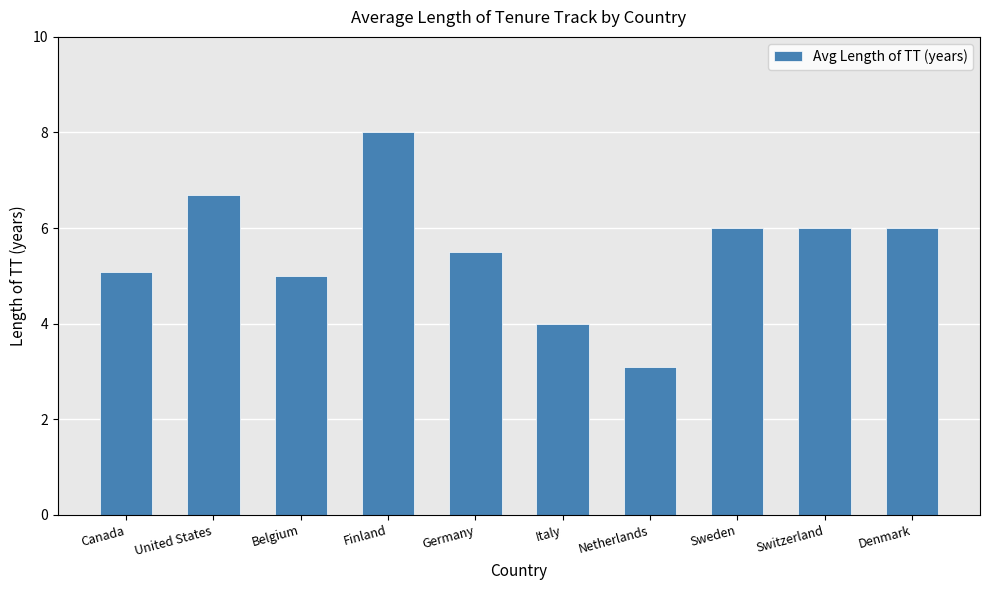

What is the change in value from Canada to United States?

+1.6